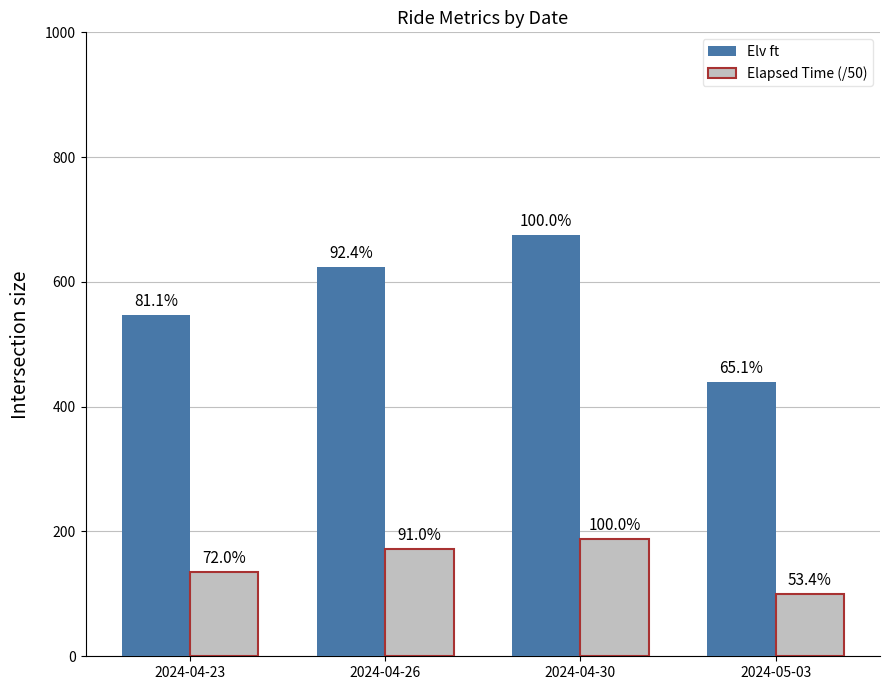

What are all the series names shown in the legend?

Elv ft, Elapsed Time (/50)